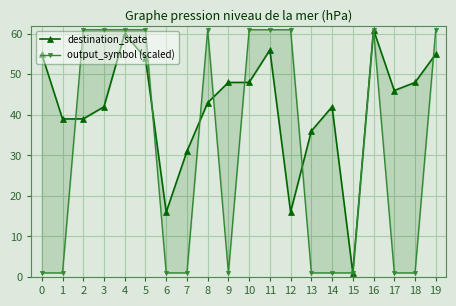

What is the value of the destination_state point at the 7th from the left?

16